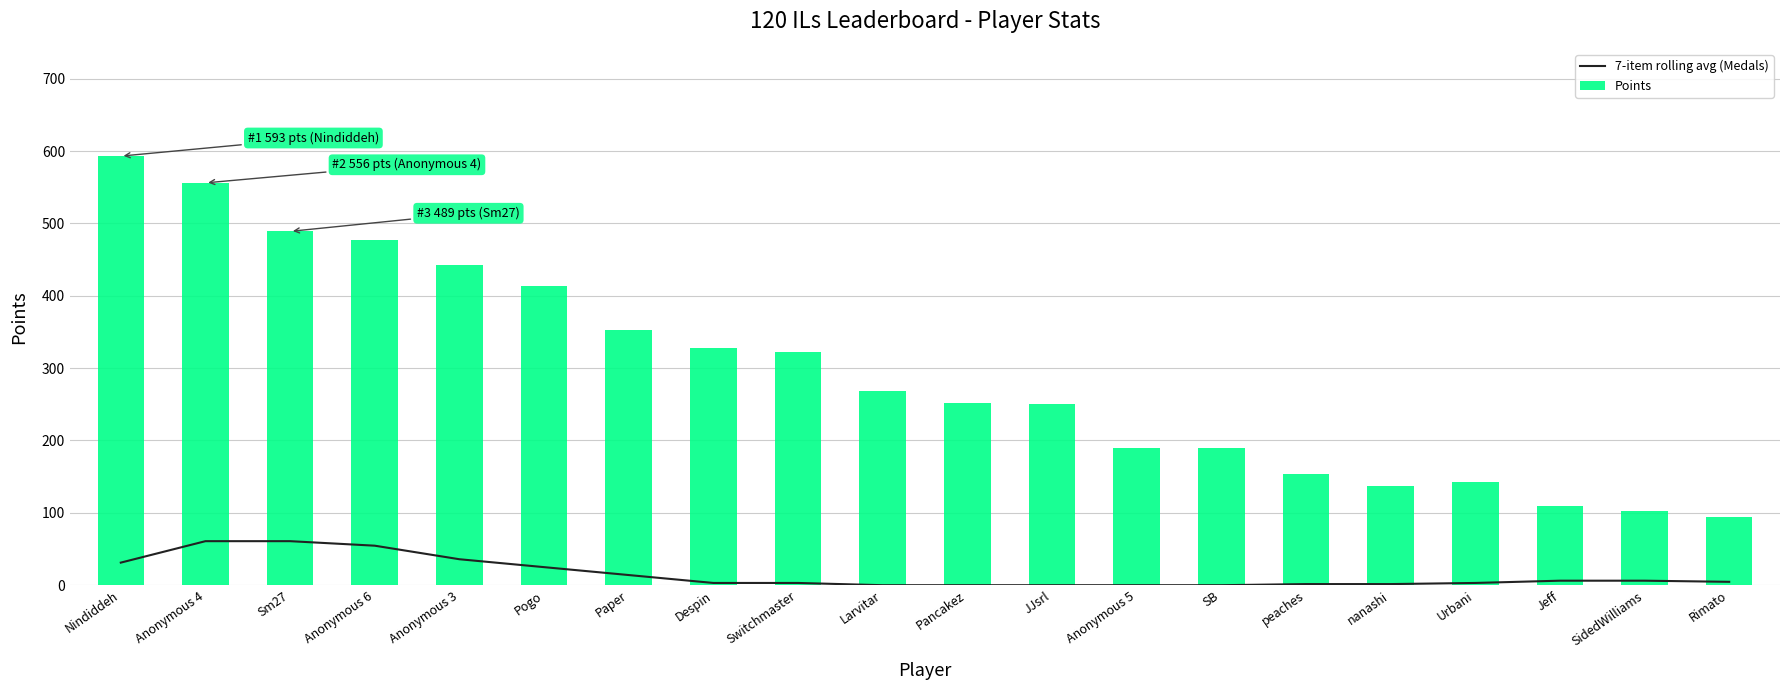

What is the label of the 9th bar from the right?

JJsrl